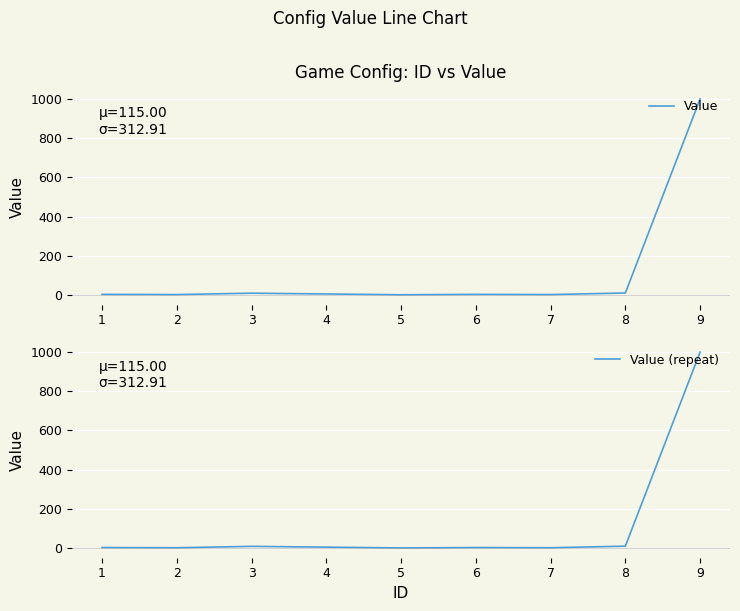

At 3, list the series in order from smallest to largest.

Value, Value (repeat)